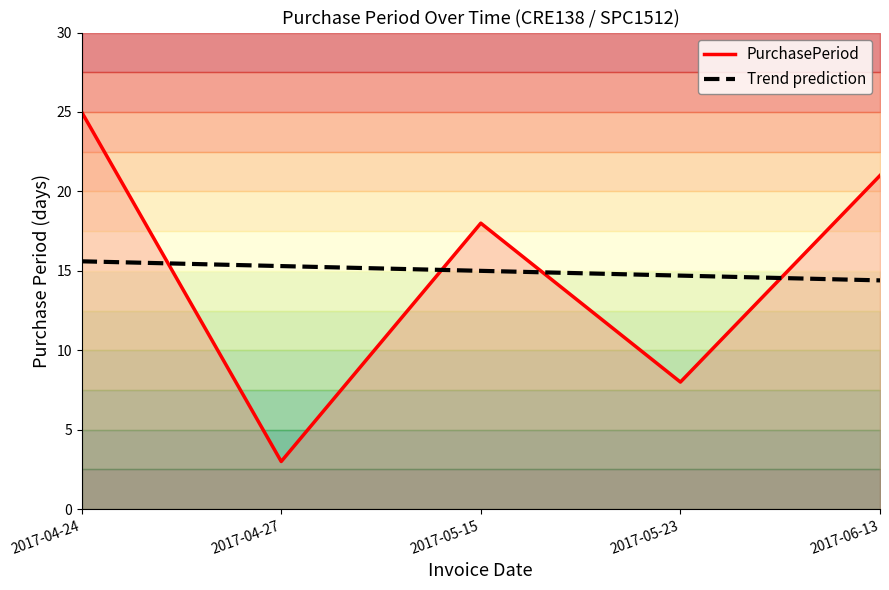

True or false: PurchasePeriod has more than 0 points higher than both neighbors.

True